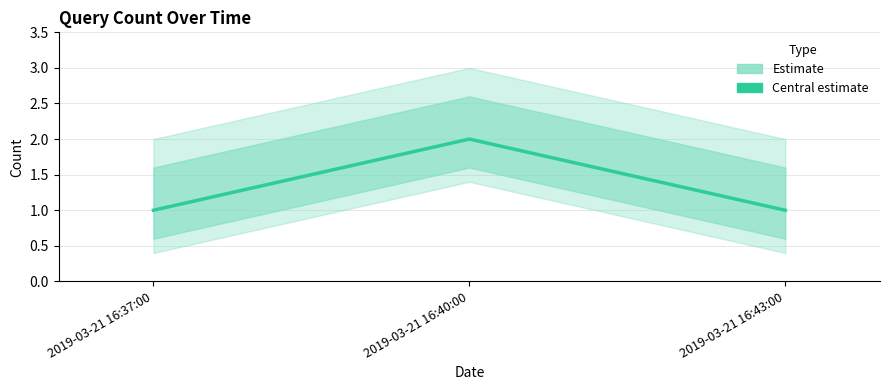

What is the difference between the maximum and second lowest values?

1